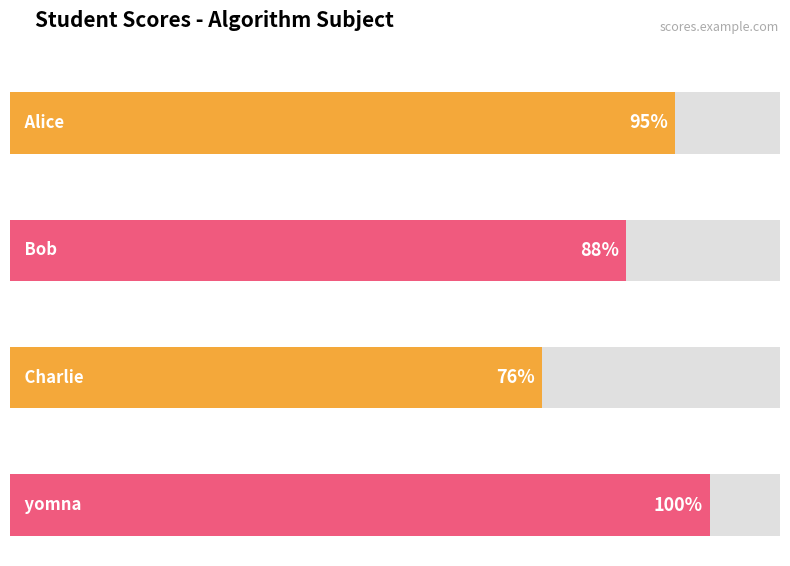

What is the change in value from Charlie to yomna?

+24